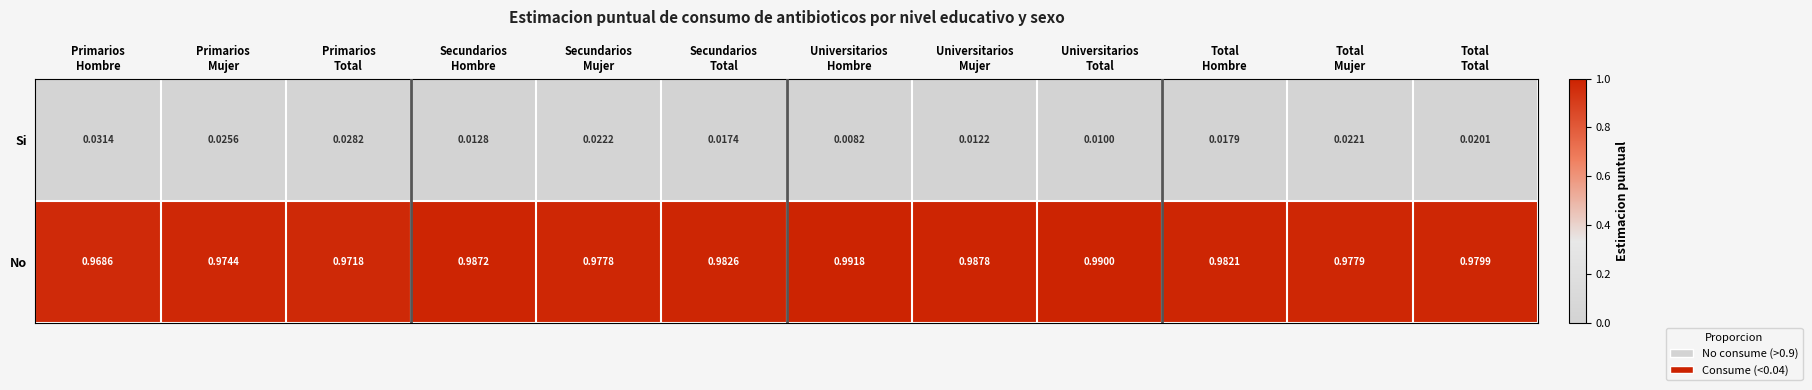

Which series has the largest total across all categories?

No